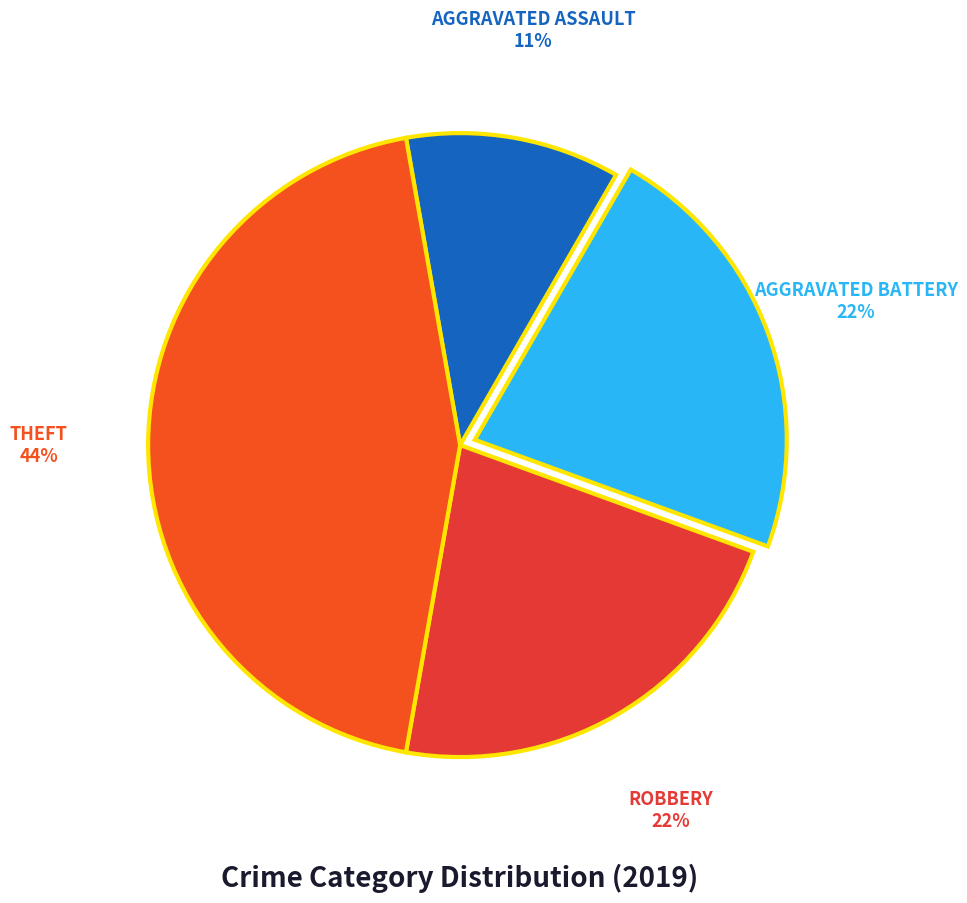

Which category has the smallest portion of the pie?

Aggravated Assault